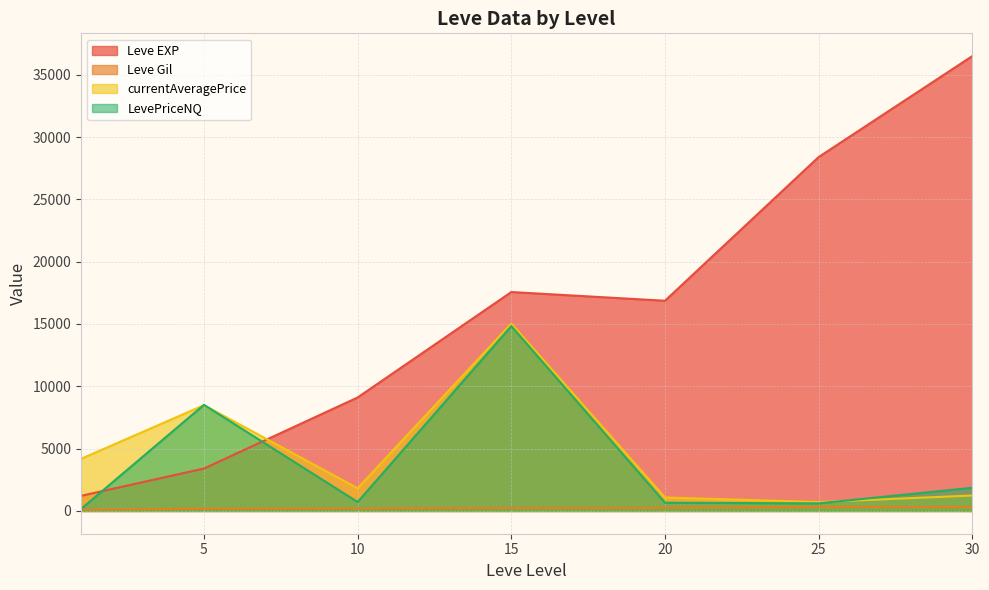

Between 20 and 30, which is larger?

30